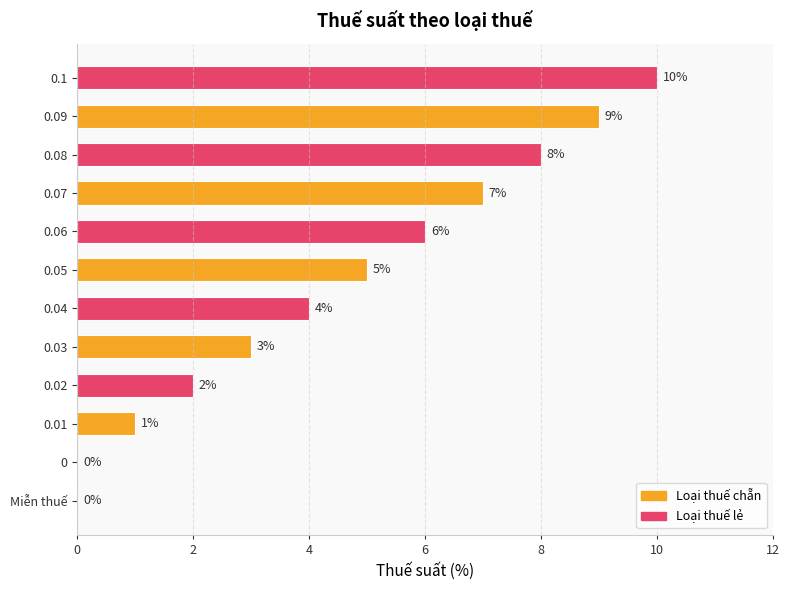

Count the values in the range 2 to 8.

7